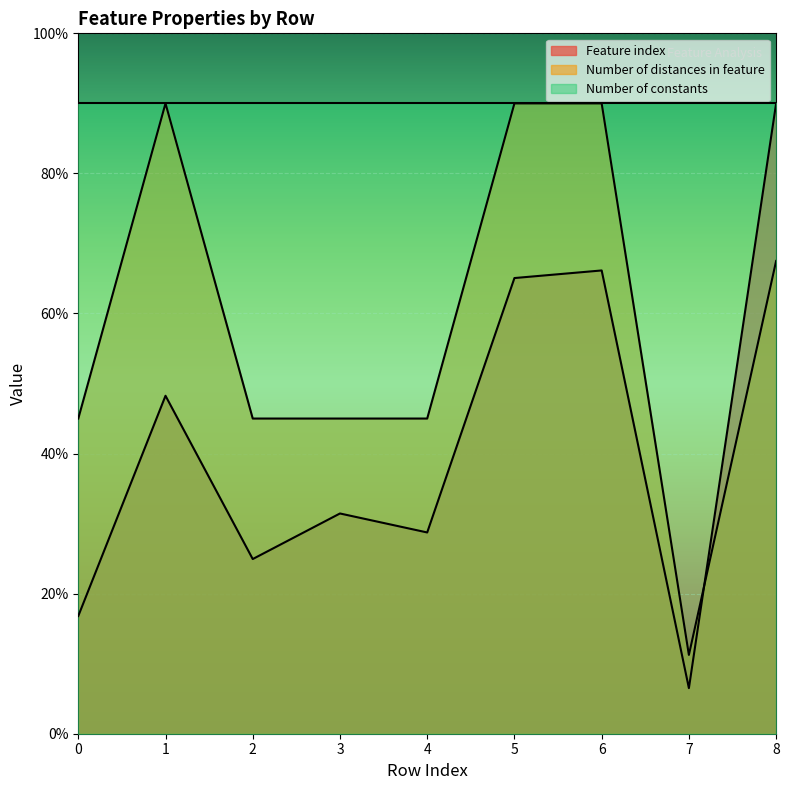

Does the chart display data point markers on the line(s)?

No